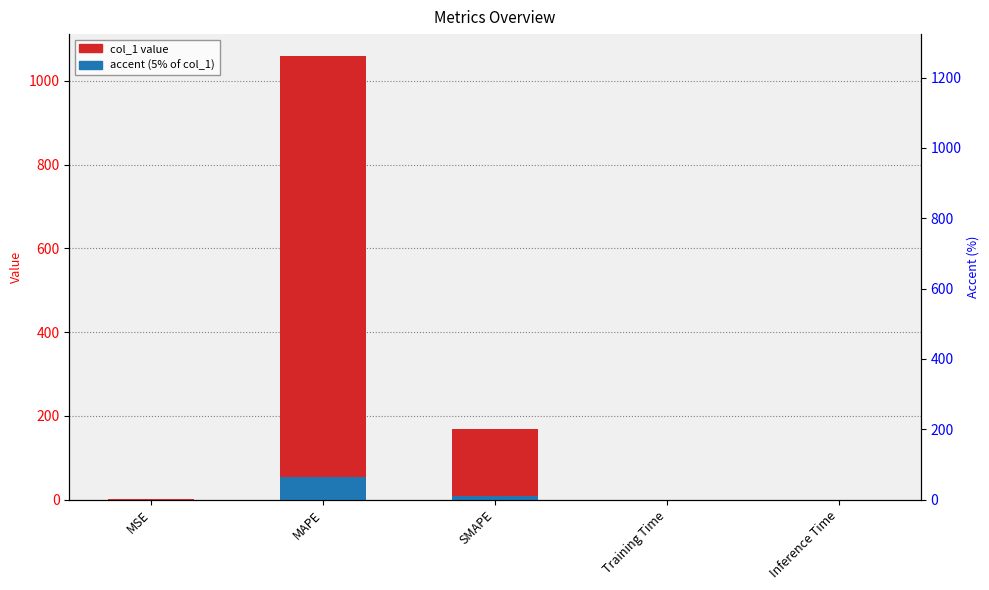

What are all the series names shown in the legend?

col_1, accent (5% of col_1)